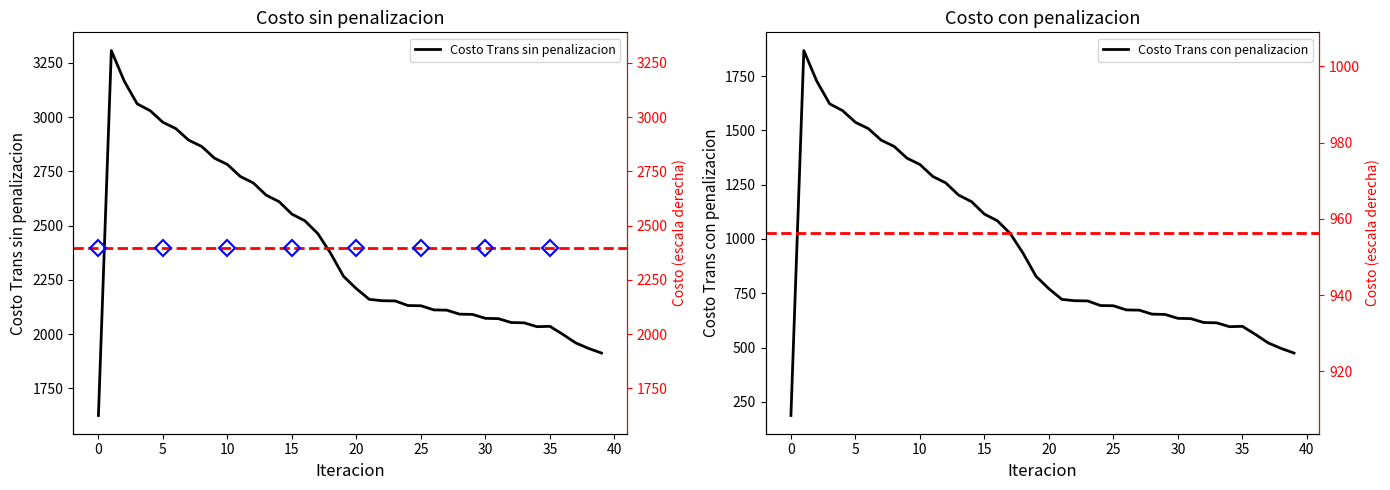

True or false: Costo Trans sin penalizacion and Costo Trans con penalizacion intersect in this chart.

False